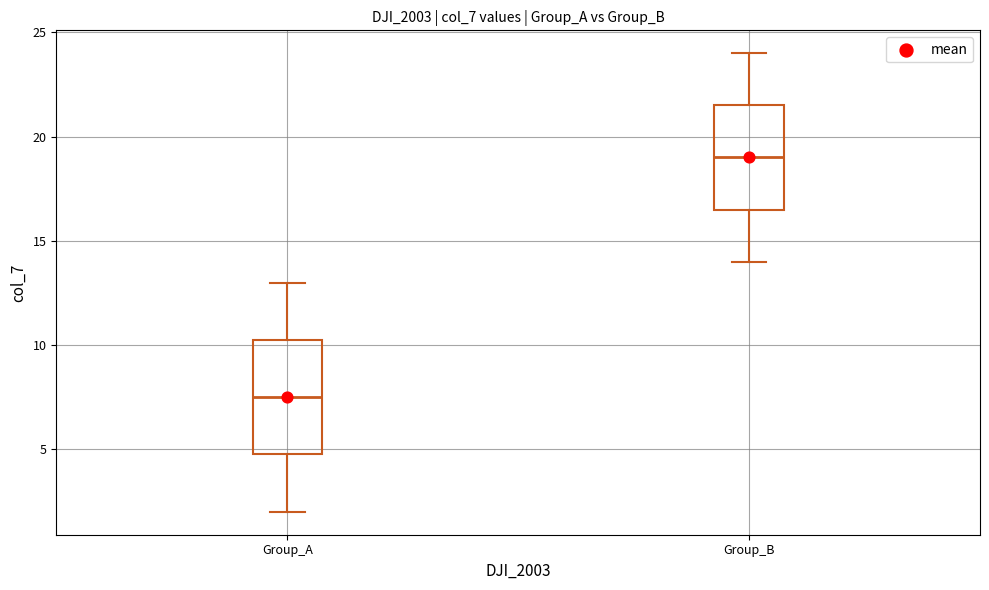

Where is the lower edge of the box for Group_A on the y-axis? The values are not printed on the chart, so give them approximately, as read against the axis.

5.0